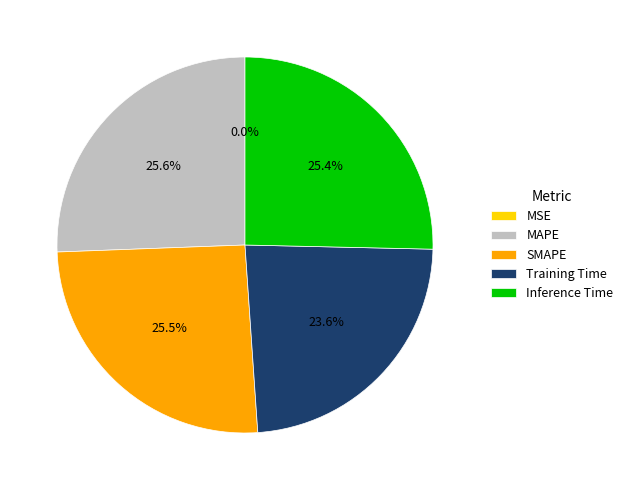

What percentage is NOT represented by MAPE?

74.4%